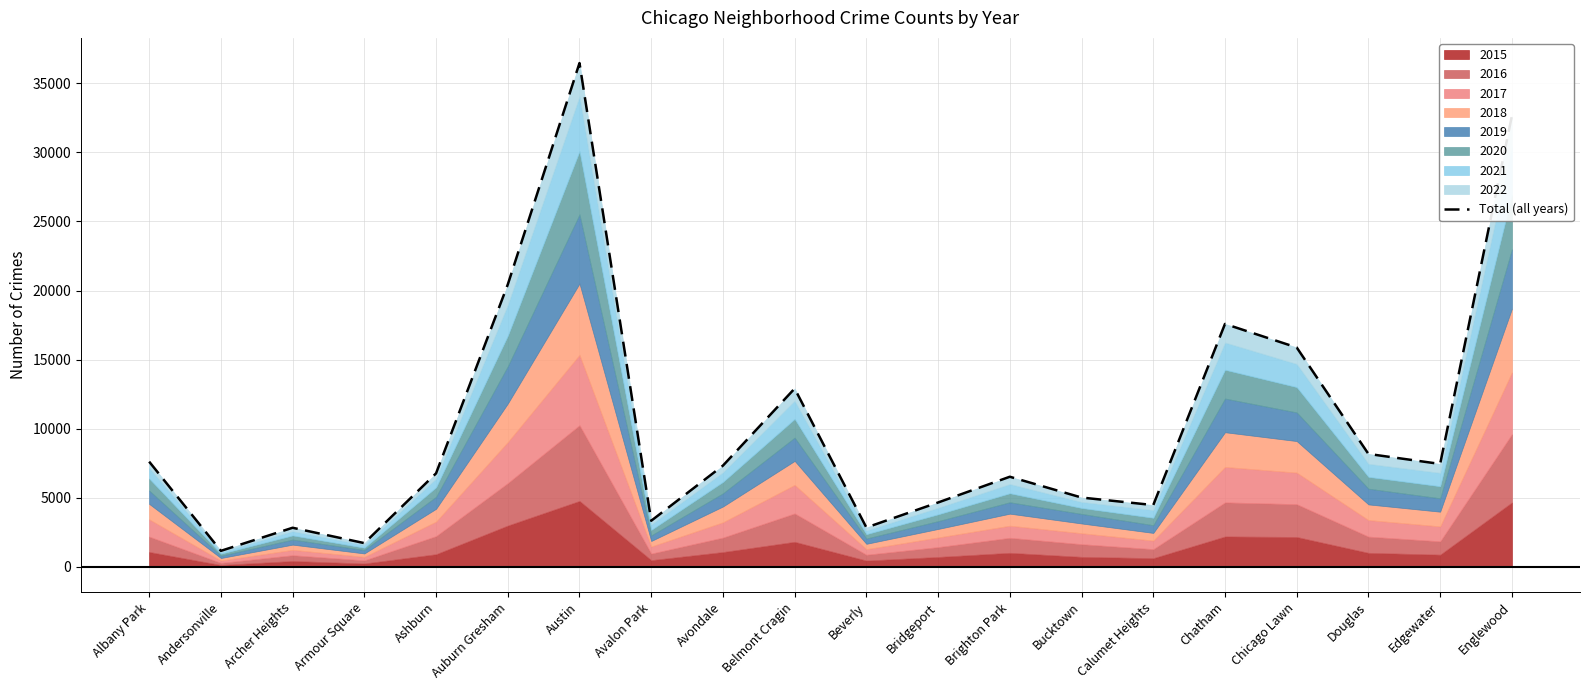

Where is the first local maximum?

Archer Heights